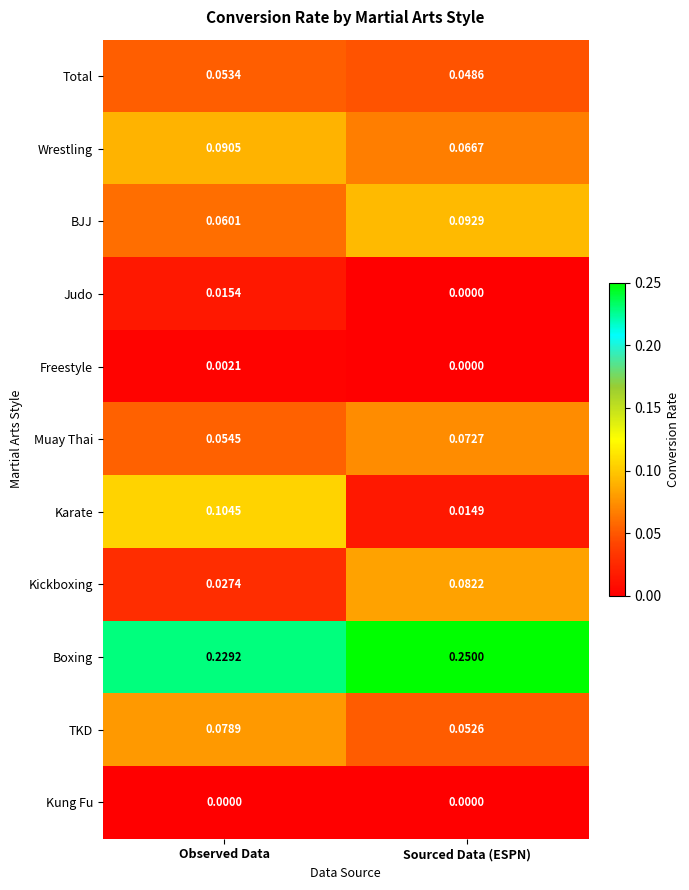

Where is Freestyle nearest to the value 0?

Sourced Data (ESPN)